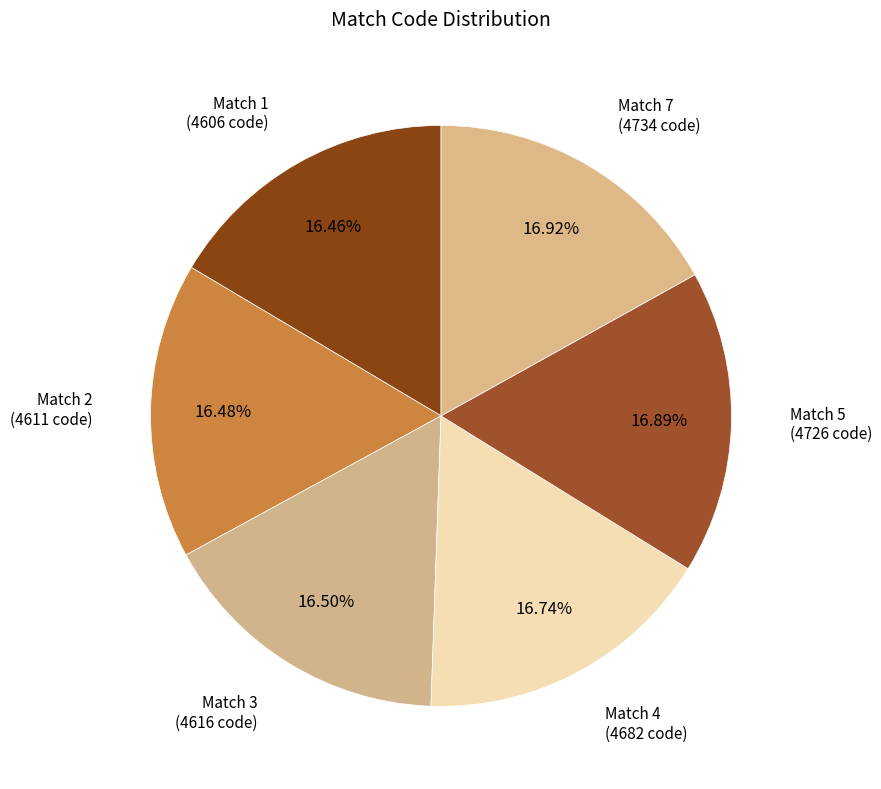

To the nearest percent, what is the combined percentage of Match 7 and Match 5?

34%